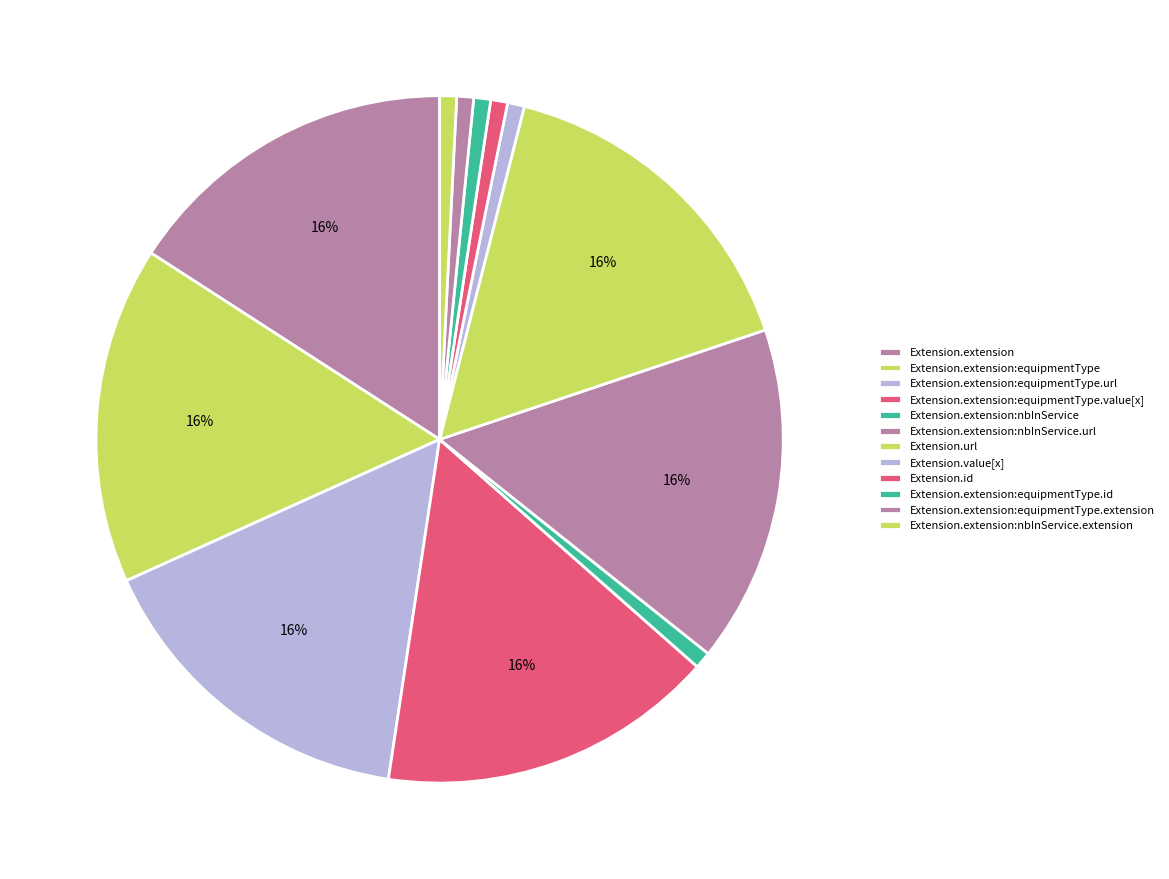

Is it true that Extension.extension is 1% of the pie?

False